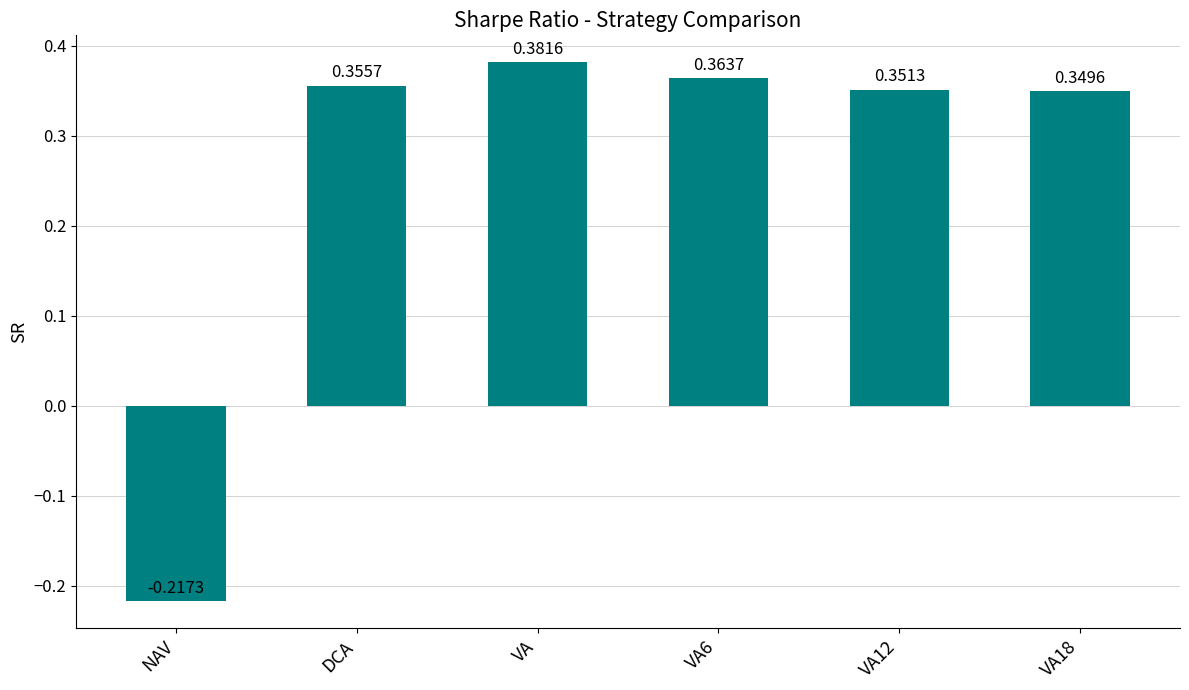

Which label corresponds to the smallest value in the chart?

NAV